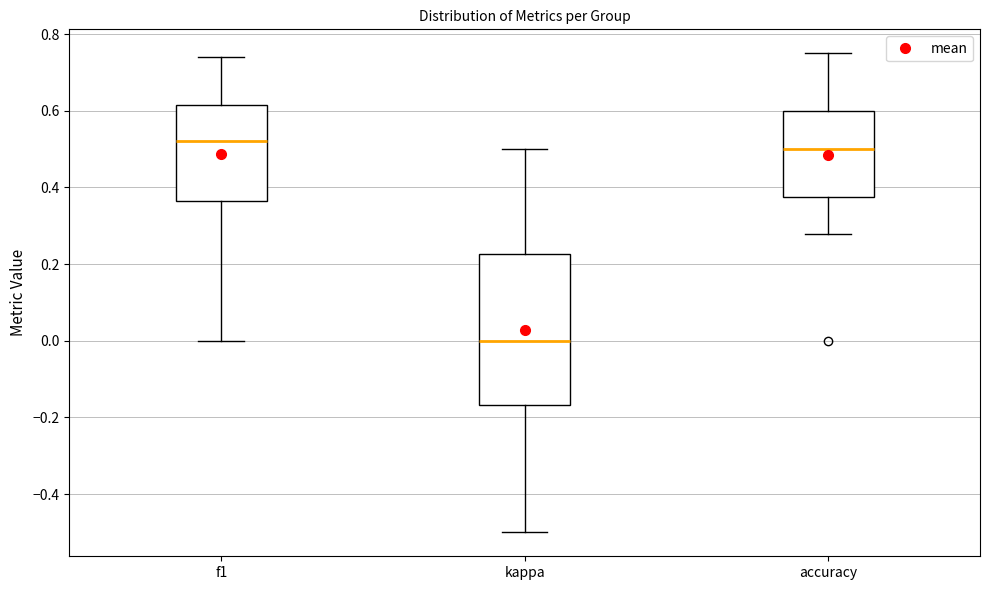

Reading left to right, transcribe this box plot: for each box, give where its median line is, the range the box spans, and where its two whiskers end, as read against the y-axis. The values are not printed on the chart, so give them approximately, as read against the axis.

f1: median 0.52, box 0.36 to 0.62, whiskers 0.00 to 0.74
kappa: median 0.00, box -0.16 to 0.22, whiskers -0.50 to 0.50
accuracy: median 0.50, box 0.38 to 0.60, whiskers 0.28 to 0.76